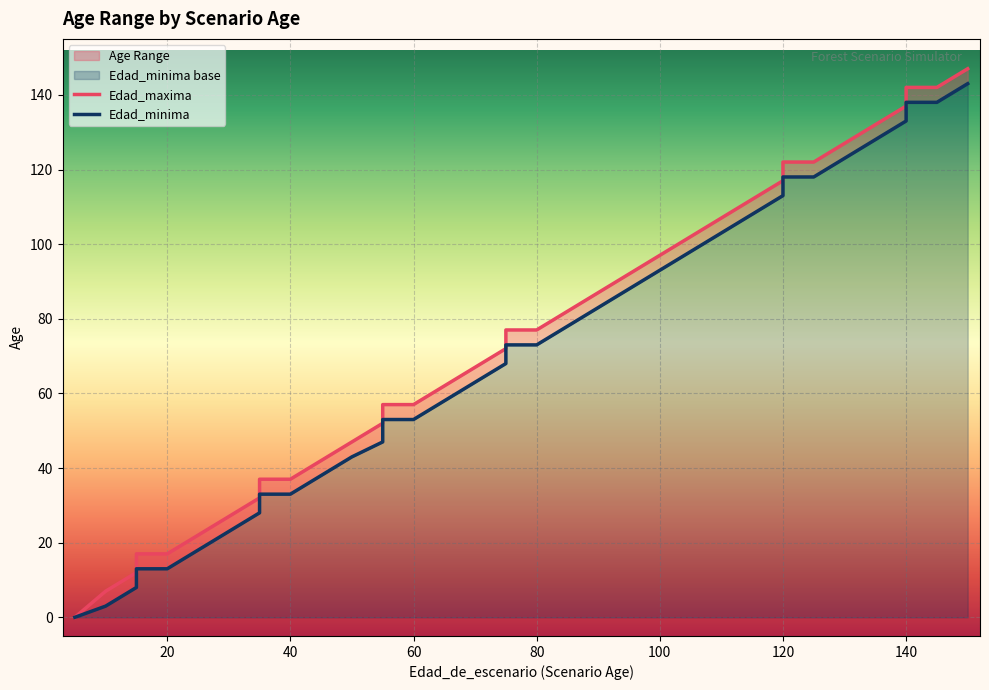

Which series has the widest spread of values?

Edad_maxima